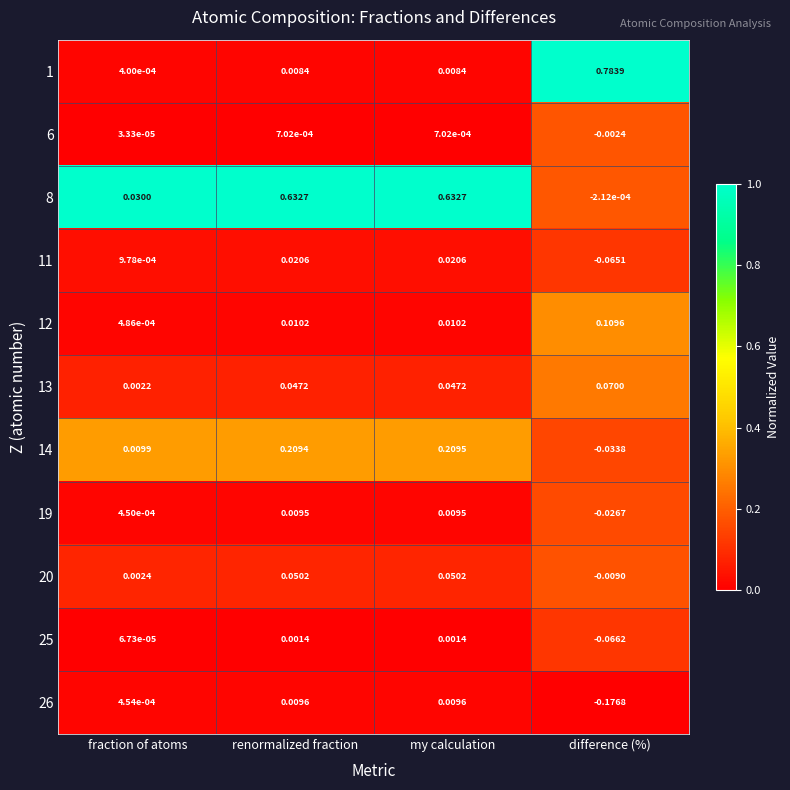

Which series has the largest total across all categories?

8